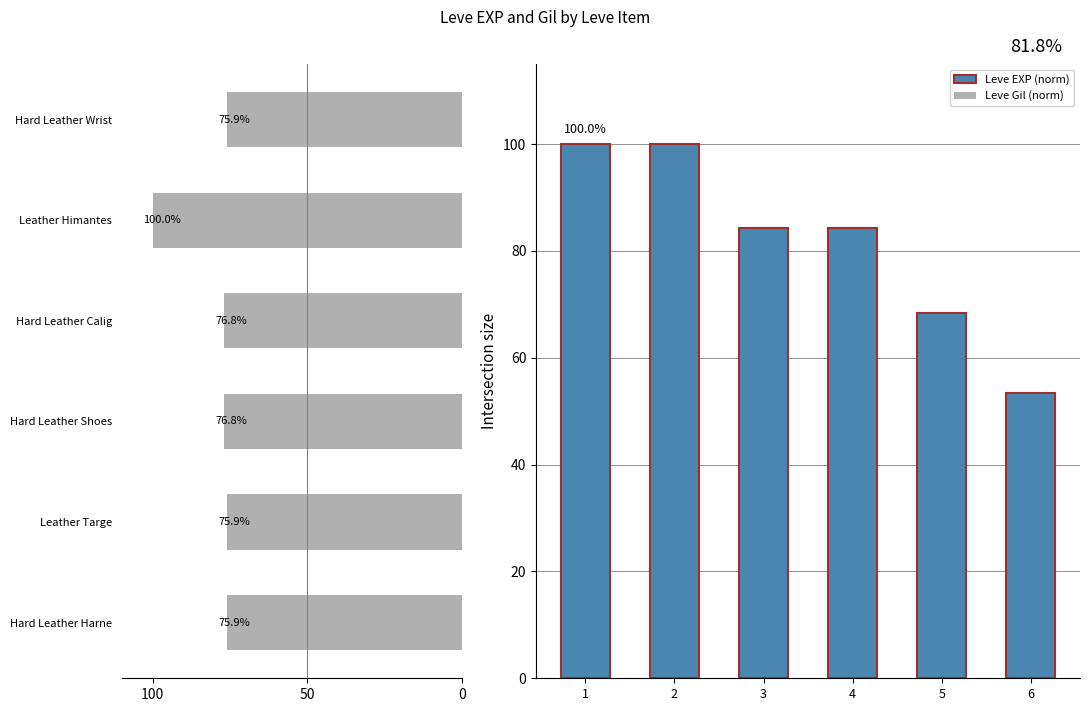

Between 100 and 5, which series saw the biggest shift?

Leve EXP (norm)